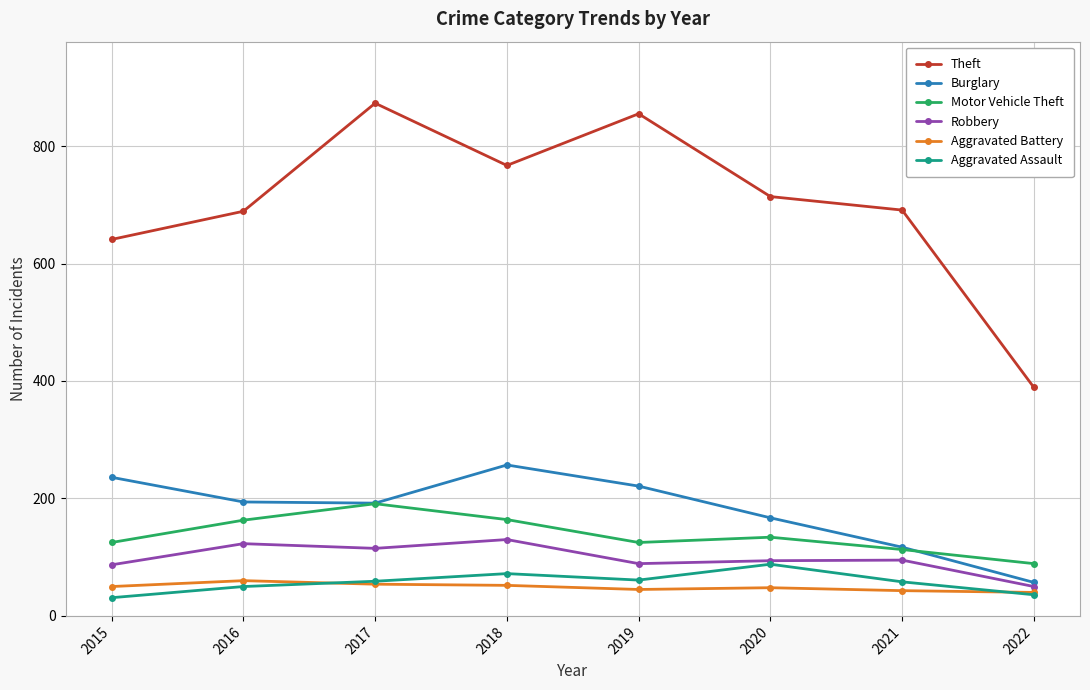

Rank the series by their maximum value, from highest to lowest.

Theft, Burglary, Motor Vehicle Theft, Robbery, Aggravated Assault, Aggravated Battery